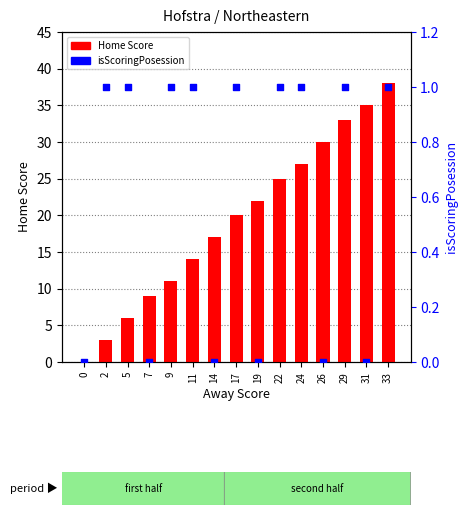

What are all the series names shown in the legend?

Home Score, isScoringPosession